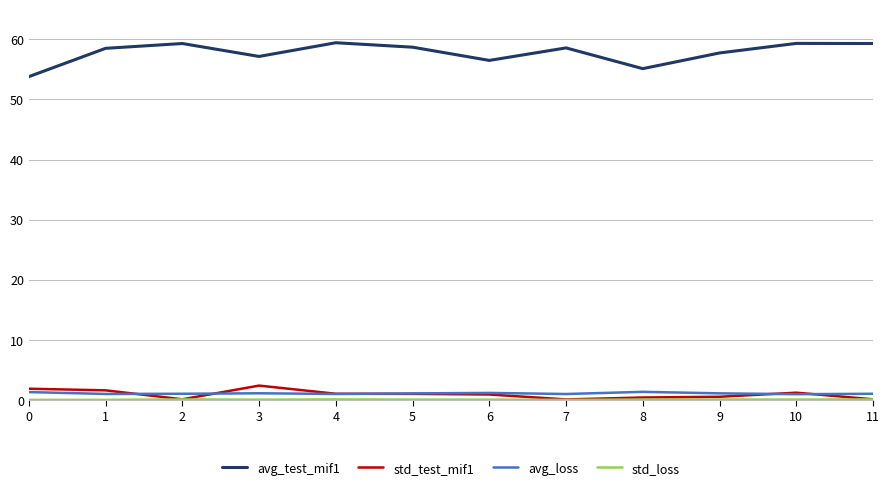

Is it true that avg_test_mif1 equals 58.6 at 7?

True